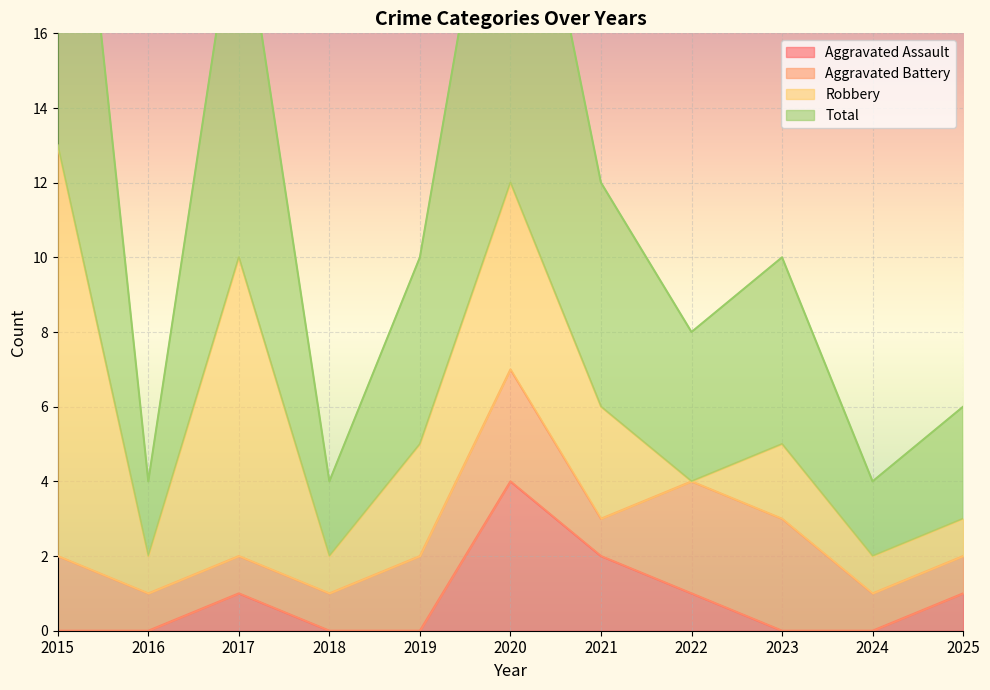

Is it true that Total equals 6 at 2016?

False